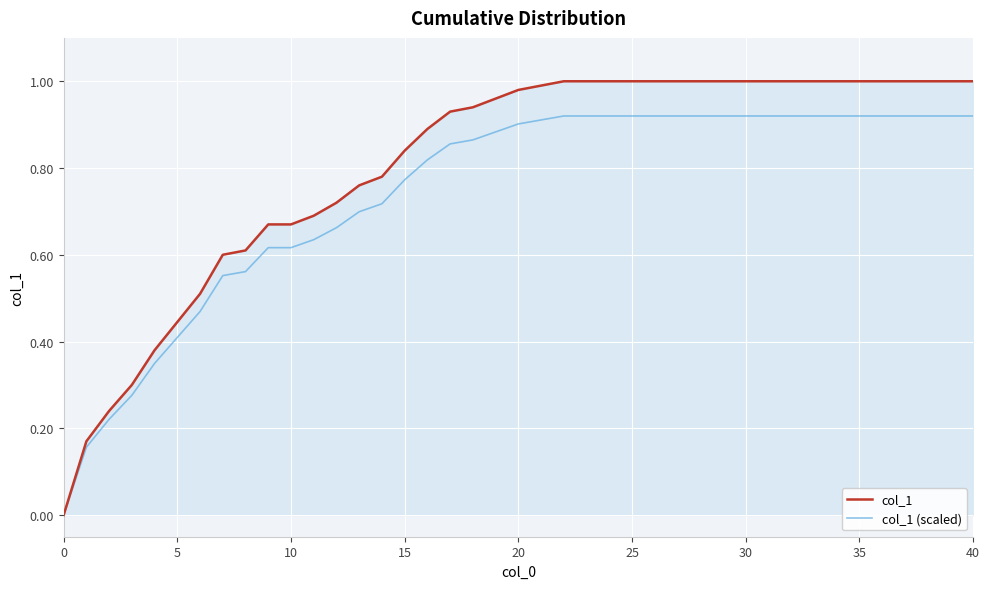

List the series in order of their overall mean, lowest first.

col_1 (scaled), col_1